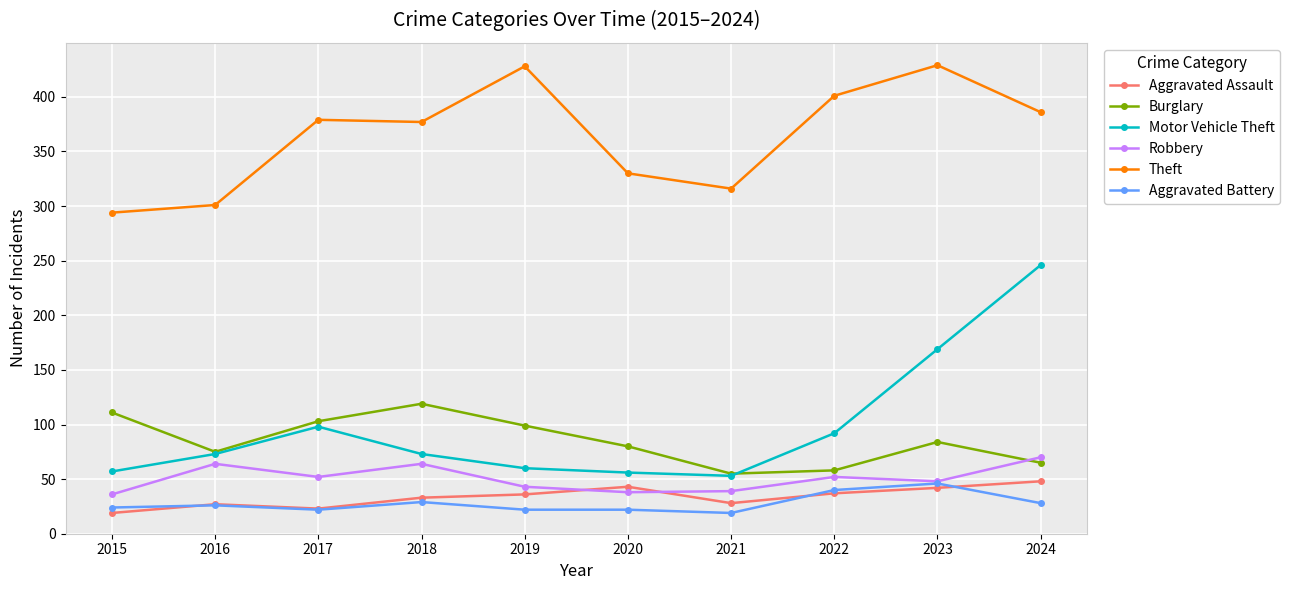

True or false: Robbery and Theft cross at least once.

False